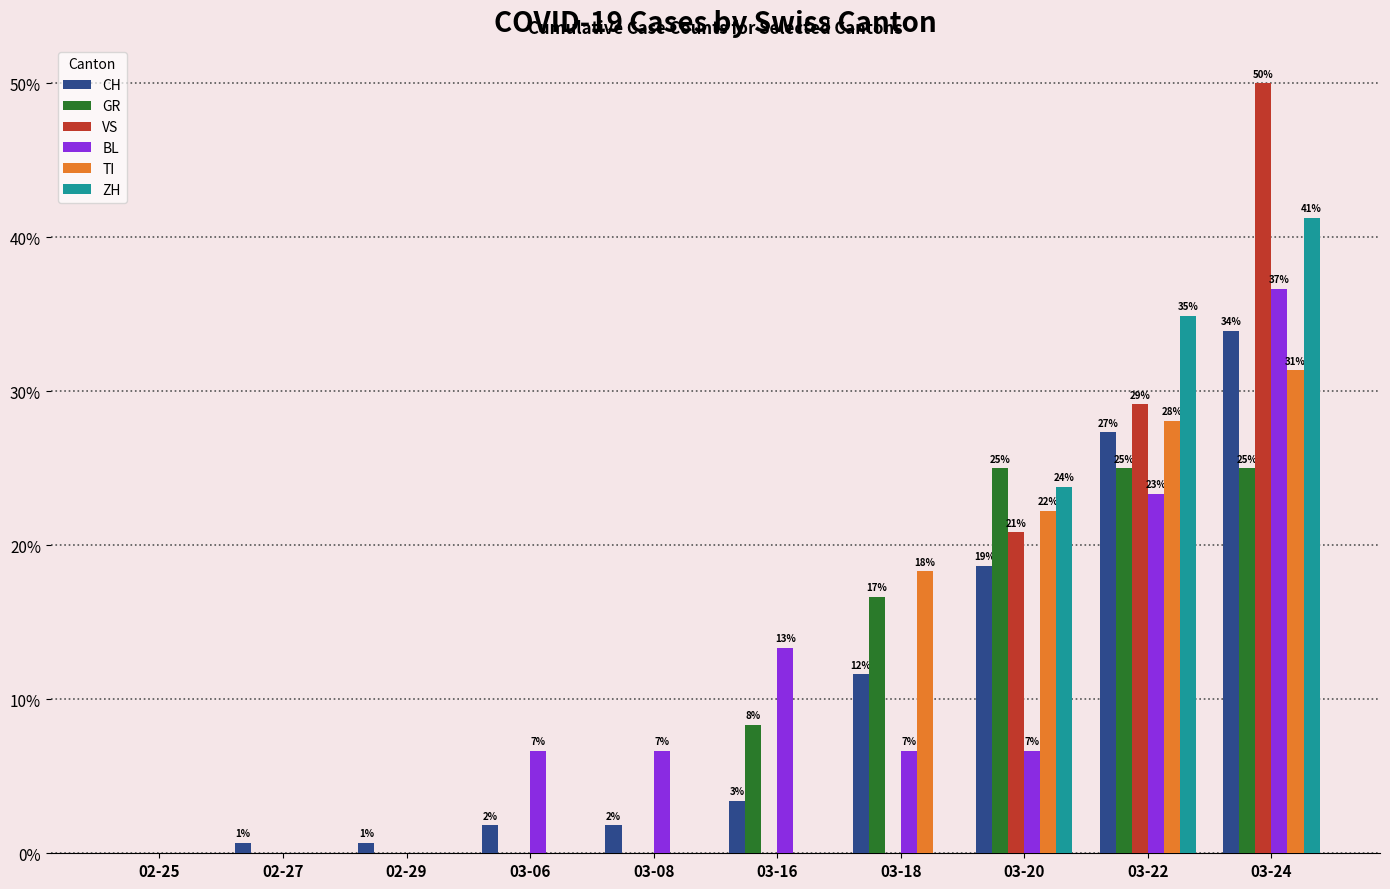

What is the label of the 9th bar from the left?

03-22